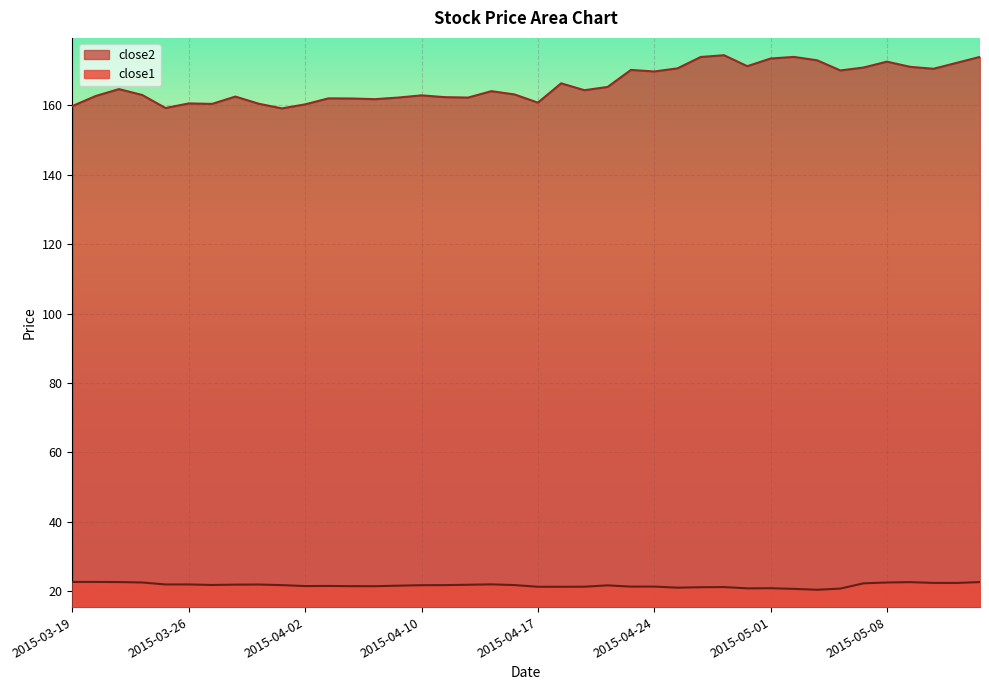

Which series has the widest spread of values?

close2